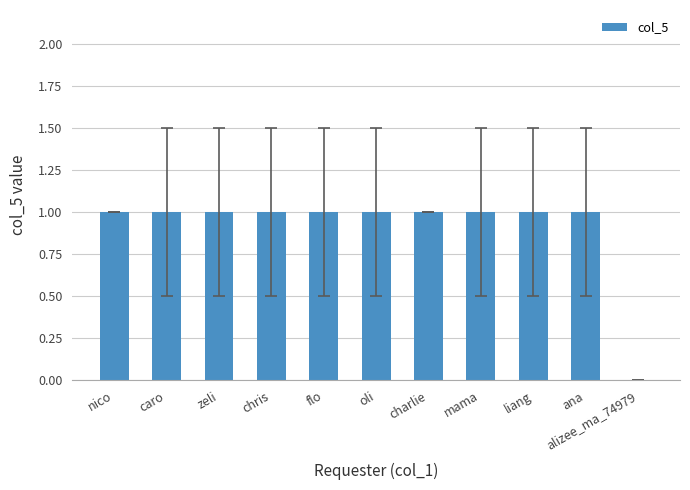

Reading right to left, transcribe all the data shown in this chart.

alizee_ma_74979=0	ana=1	liang=1	mama=1	charlie=1	oli=1	flo=1	chris=1	zeli=1	caro=1	nico=1